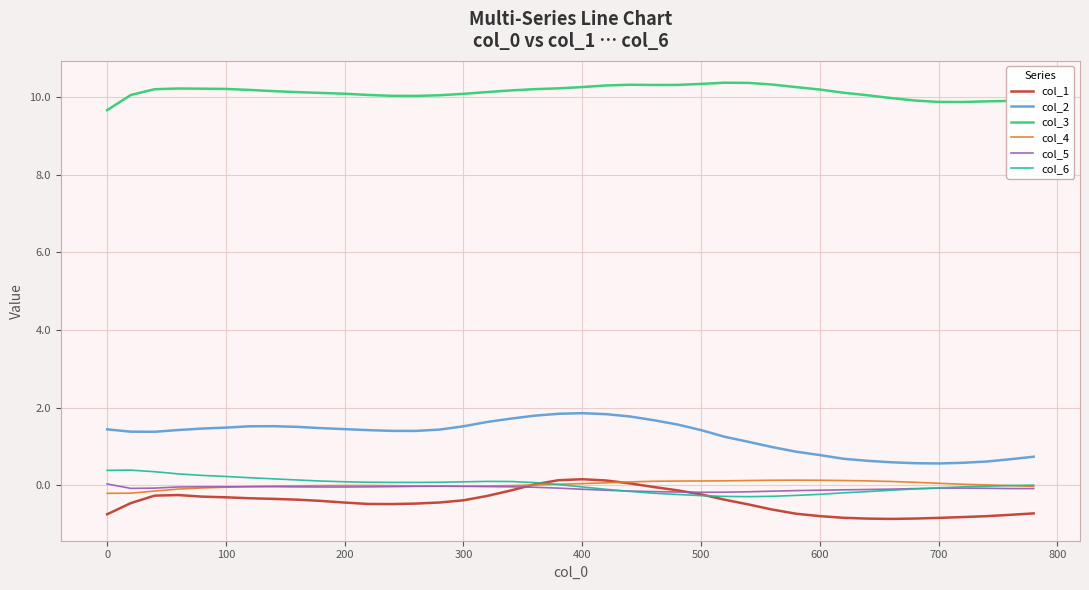

Does the chart display data point markers on the line(s)?

No